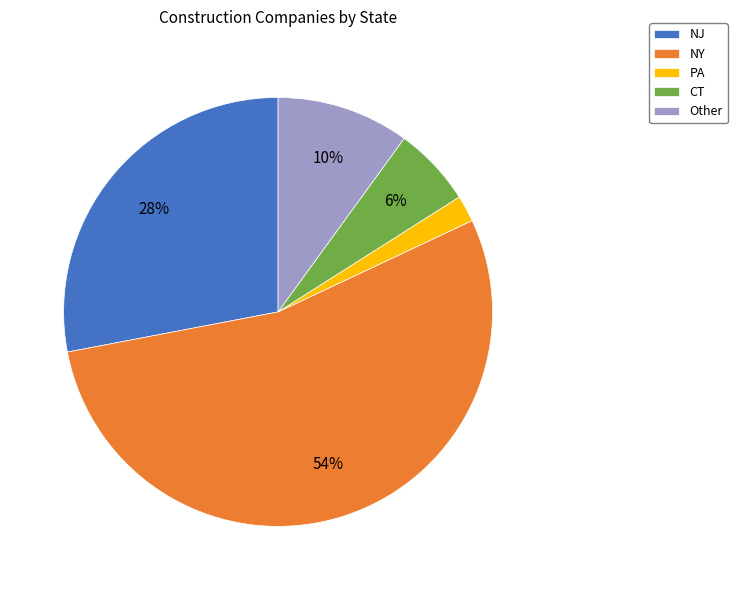

Which slice is the smallest?

PA